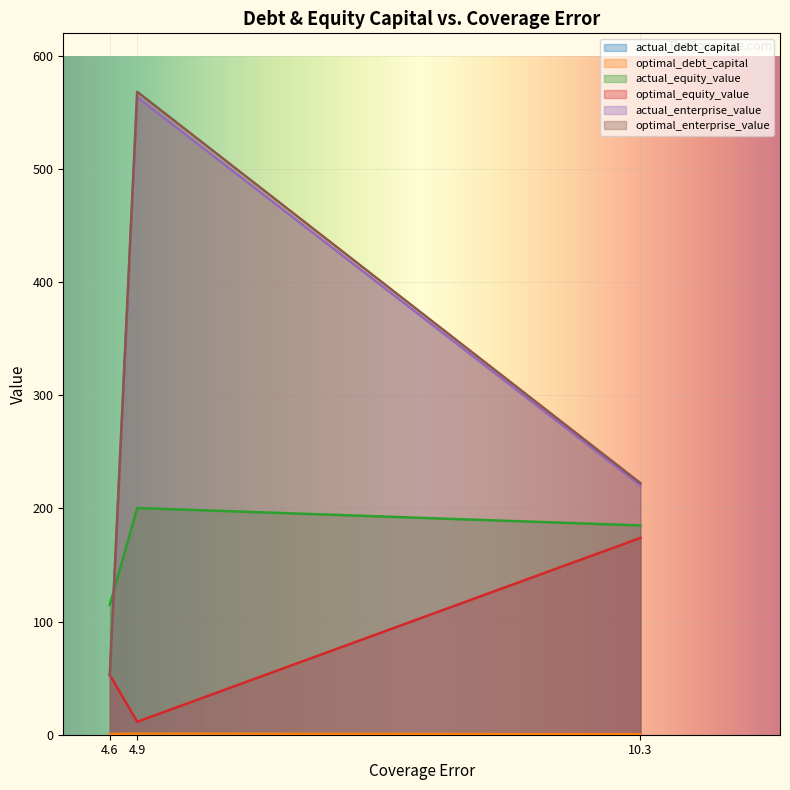

What is the maximum value for actual_enterprise_value?

563.6